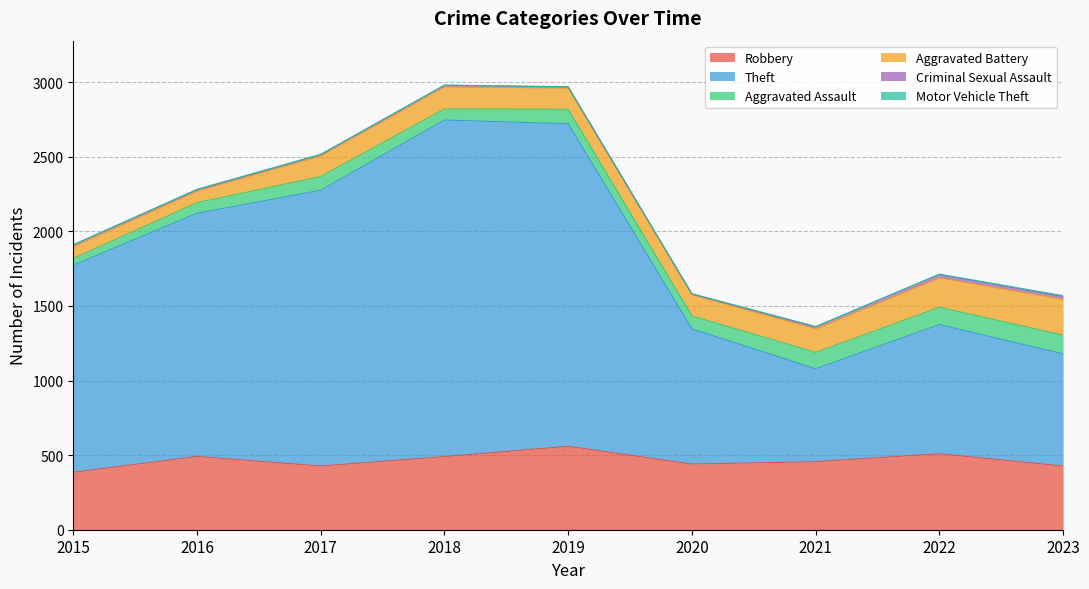

Which label corresponds to the smallest value in the chart?

2015